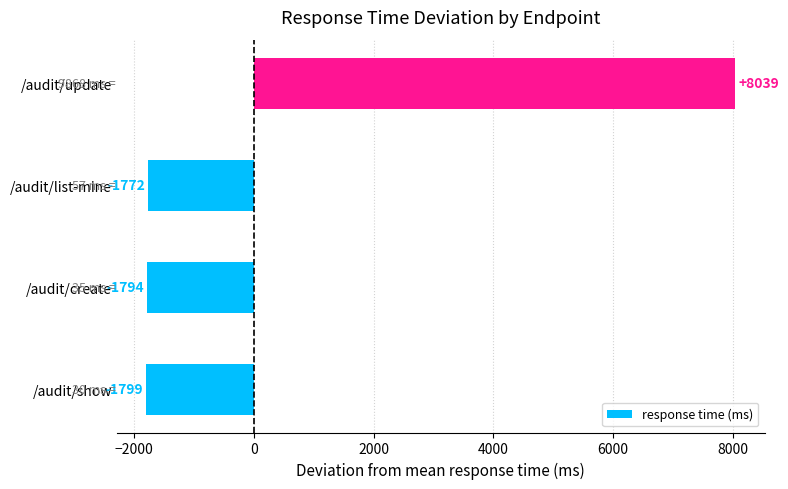

What is the minimum value shown in the chart?

-1799.3